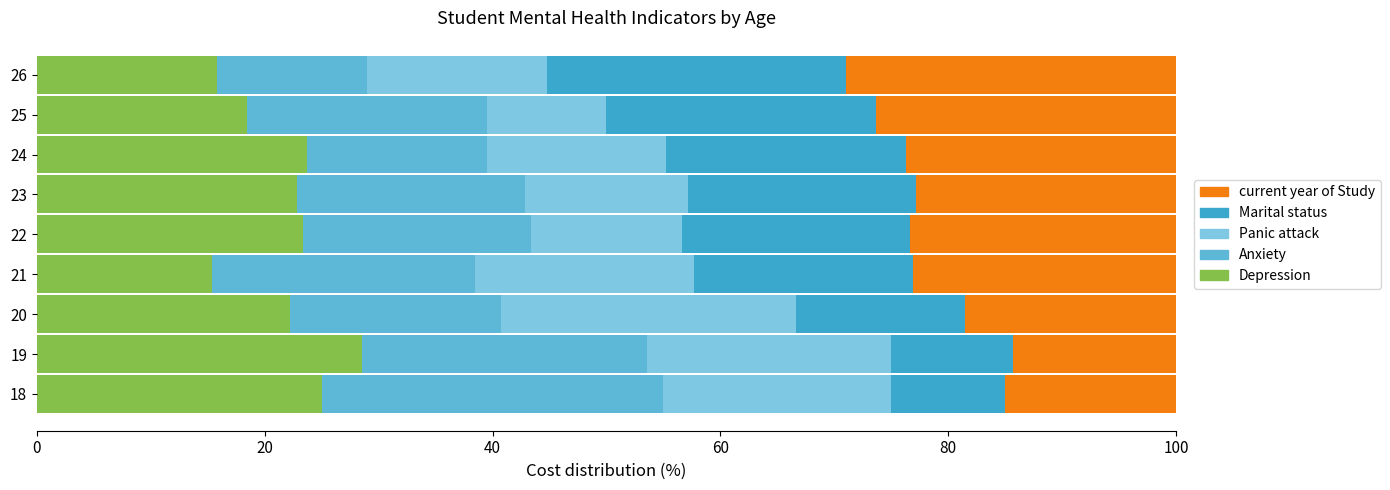

Count the number of data series in this chart.

5